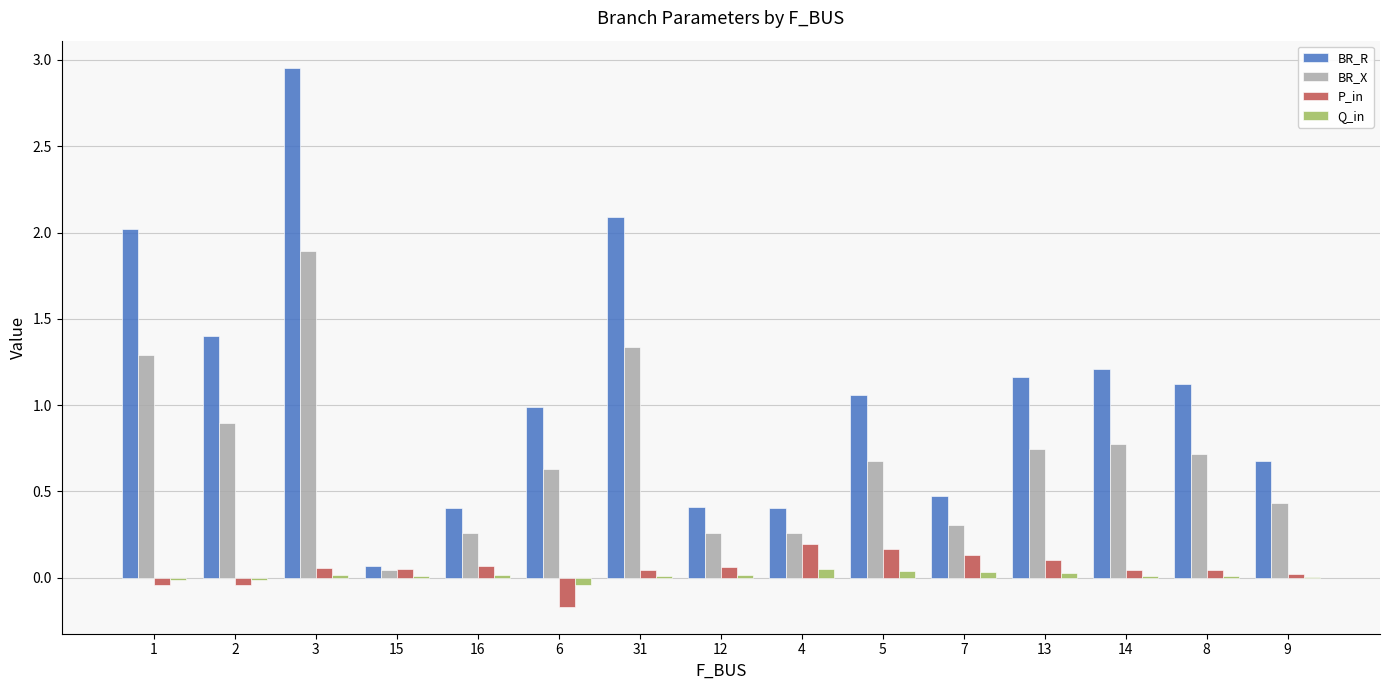

Between 4 and 5, which series saw the biggest shift?

BR_R